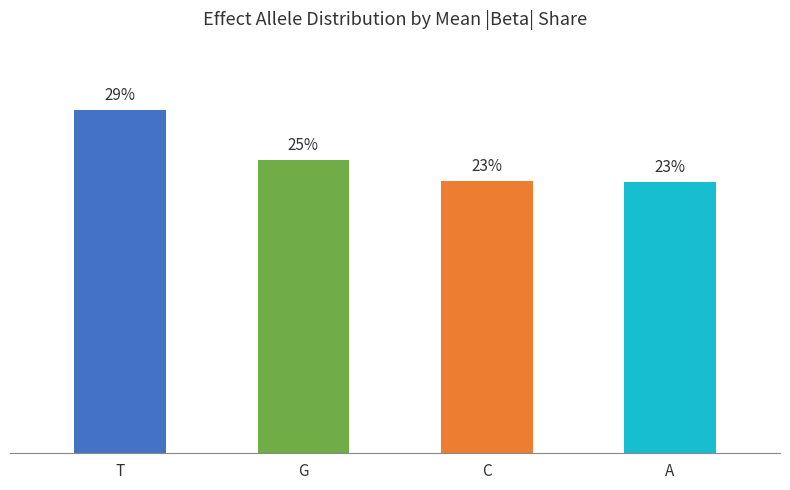

What is the label of the 1st bar from the right?

A